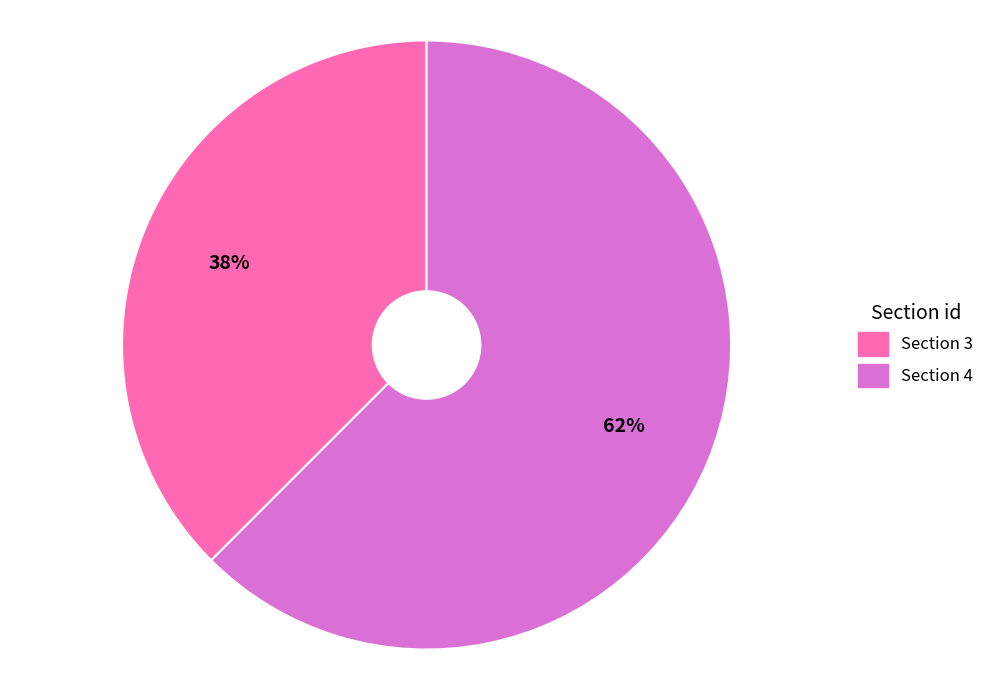

Which slice is the smallest?

Section 3